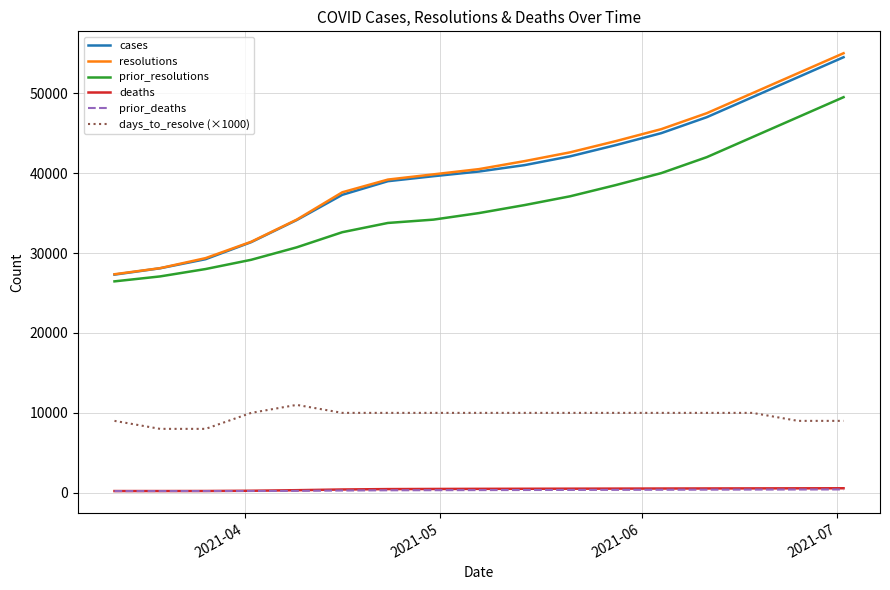

Which series has the widest spread of values?

resolutions